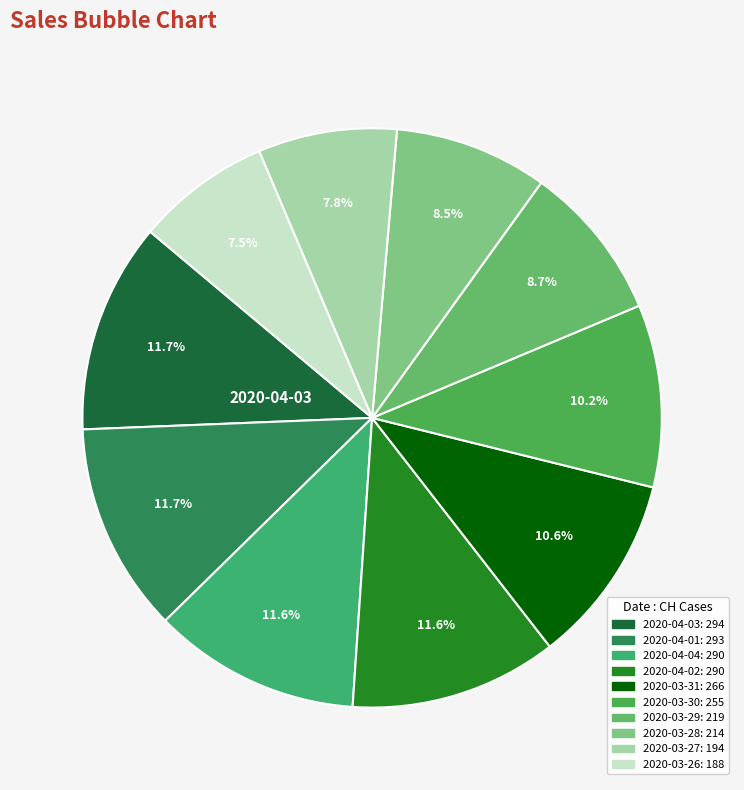

Which slice is the largest?

2020-04-03